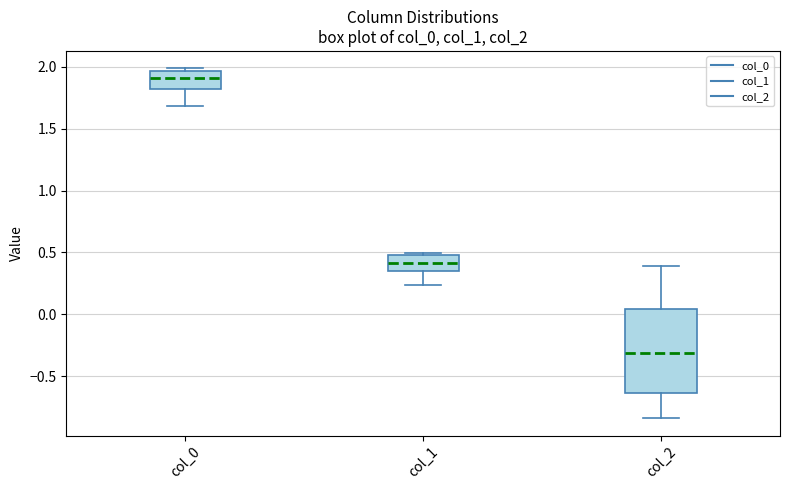

Reading left to right, transcribe this box plot: for each box, give where its median line is, the range the box spans, and where its two whiskers end, as read against the y-axis. The values are not printed on the chart, so give them approximately, as read against the axis.

col_0: median 1.90, box 1.80 to 1.95, whiskers 1.70 to 2.00
col_1: median 0.40, box 0.35 to 0.50, whiskers 0.25 to 0.50 (just above the box's upper edge)
col_2: median -0.30, box -0.65 to 0.05, whiskers -0.85 to 0.40